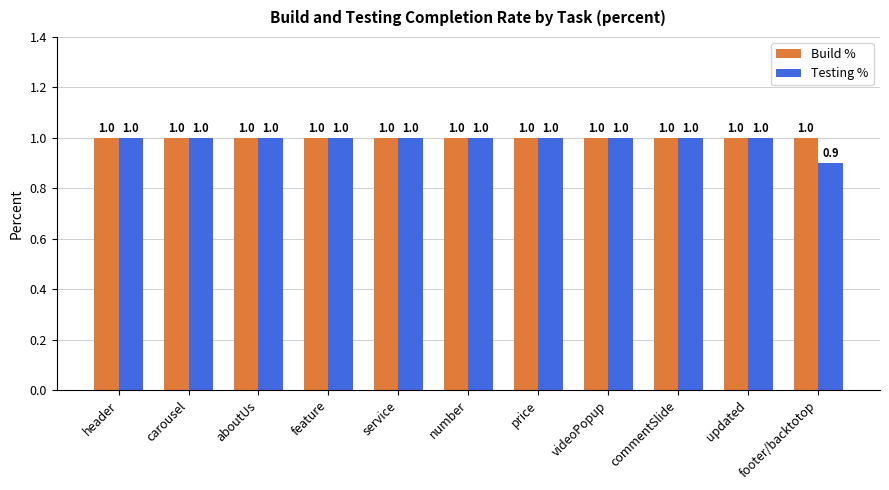

List the series in order of their overall mean, highest first.

Build %, Testing %